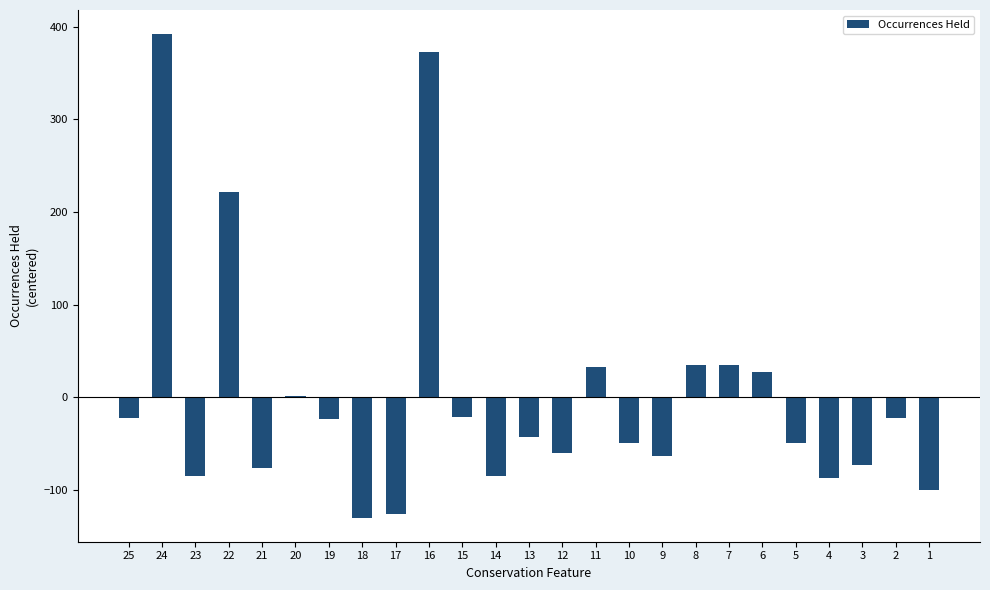

What is the maximum value shown in the chart?

392